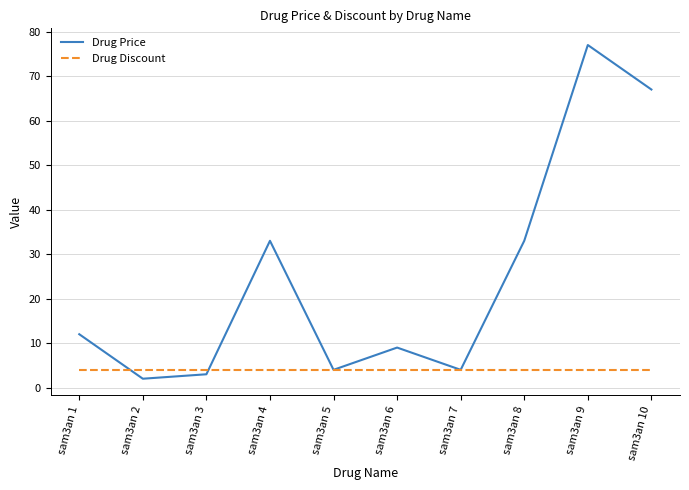

Which series ends up on top after the final intersection of Drug Price and Drug Discount?

Drug Price